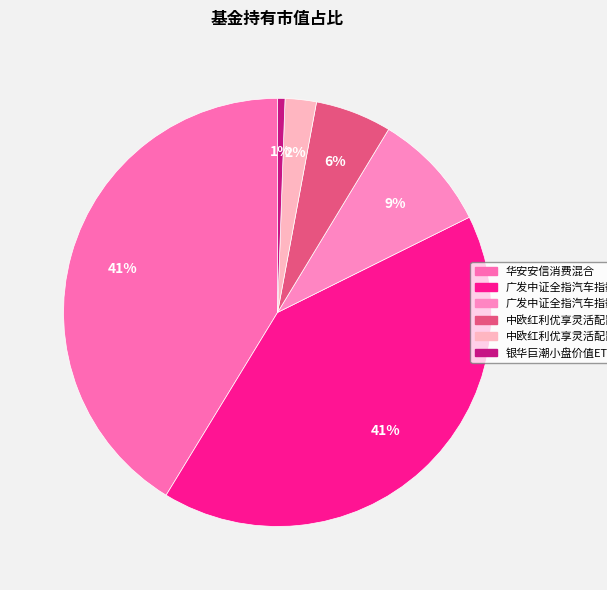

True or false: 华安安信消费混合 accounts for 41% of the total.

True